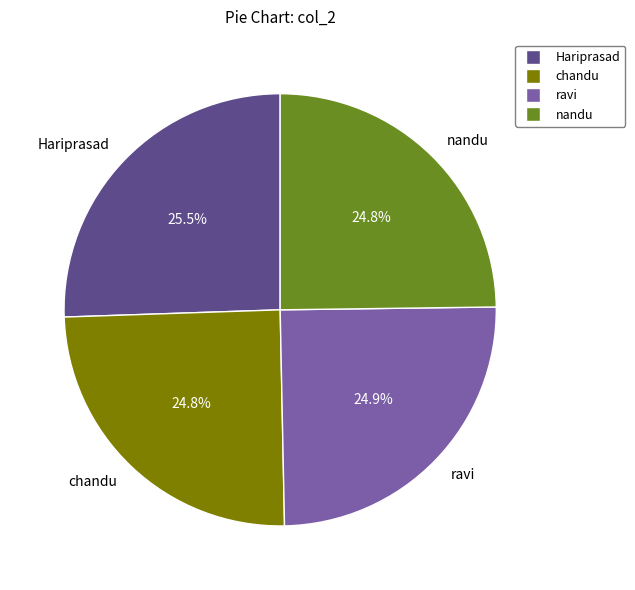

How much of the chart is everything except chandu?

75.2%